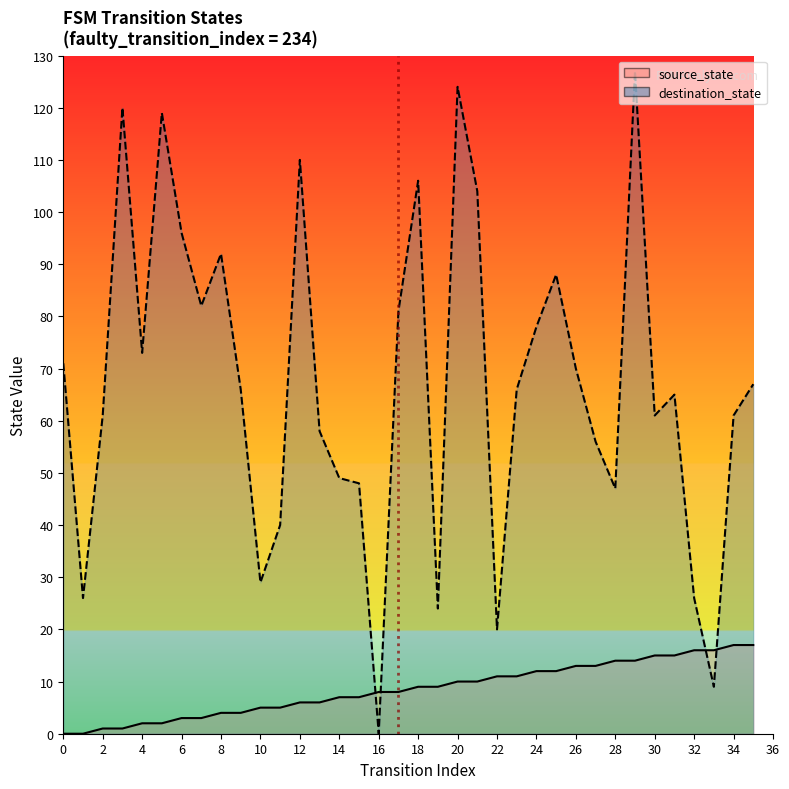

Which series has the largest total across all categories?

destination_state